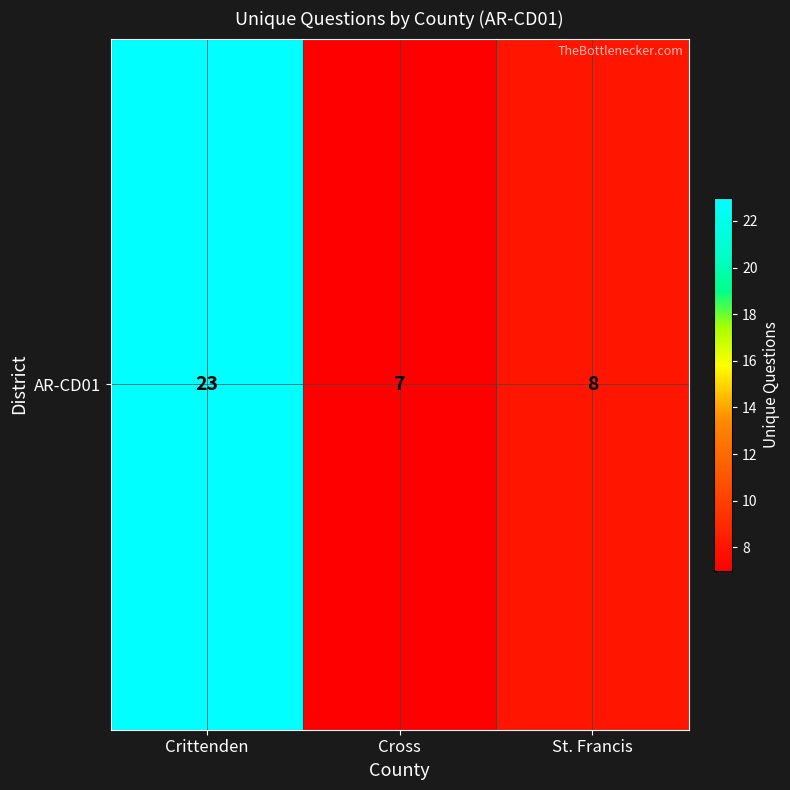

Between Cross and St. Francis, which is larger?

St. Francis